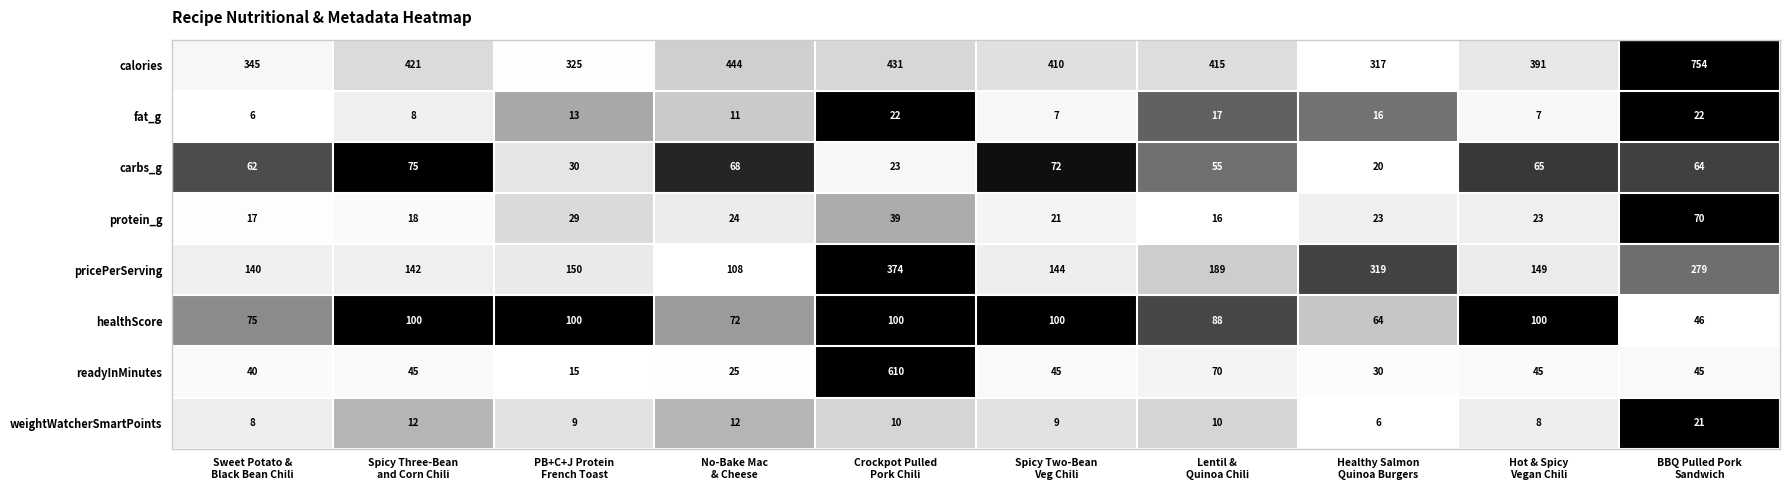

At which category is the sum across all series the highest?

Crockpot Pulled
Pork Chili